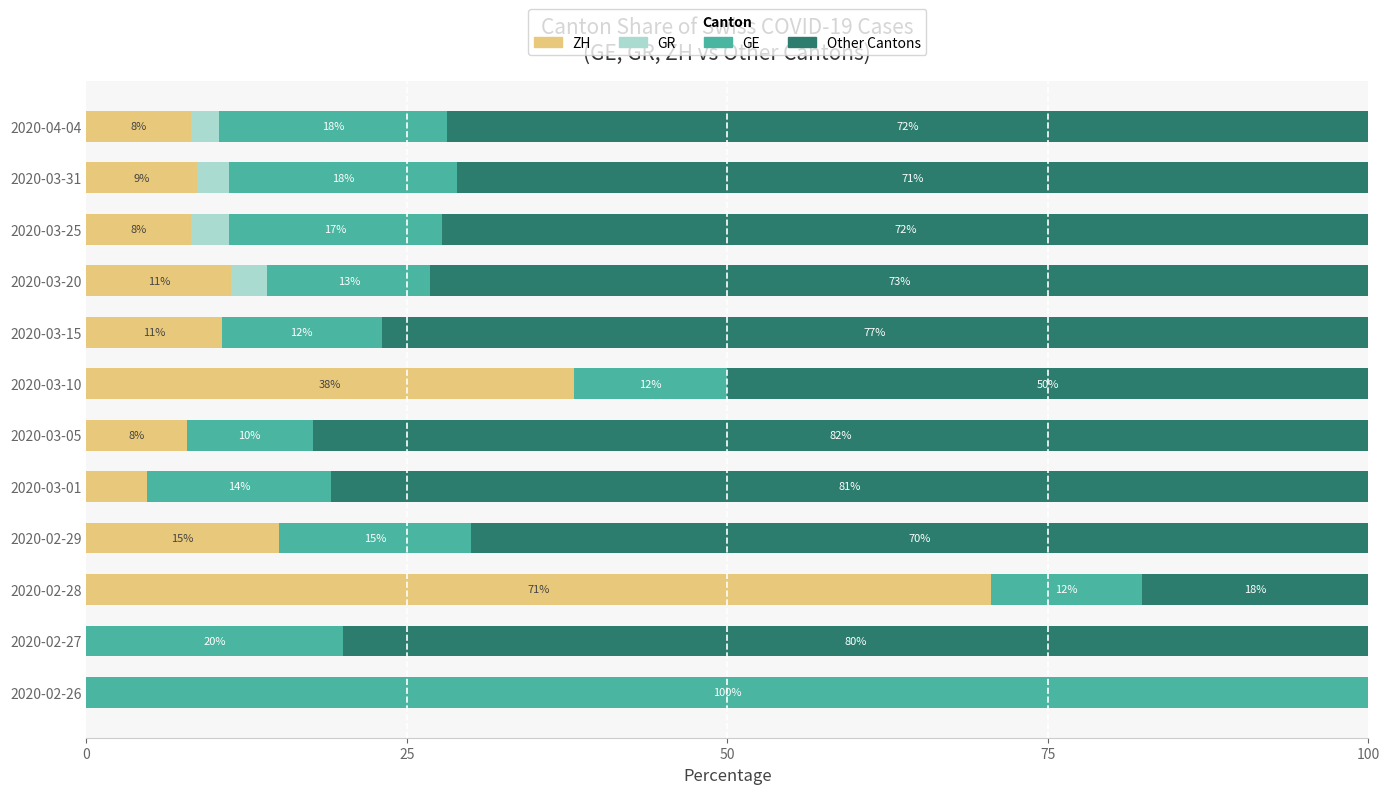

How many positive values does the ZH series have?

10